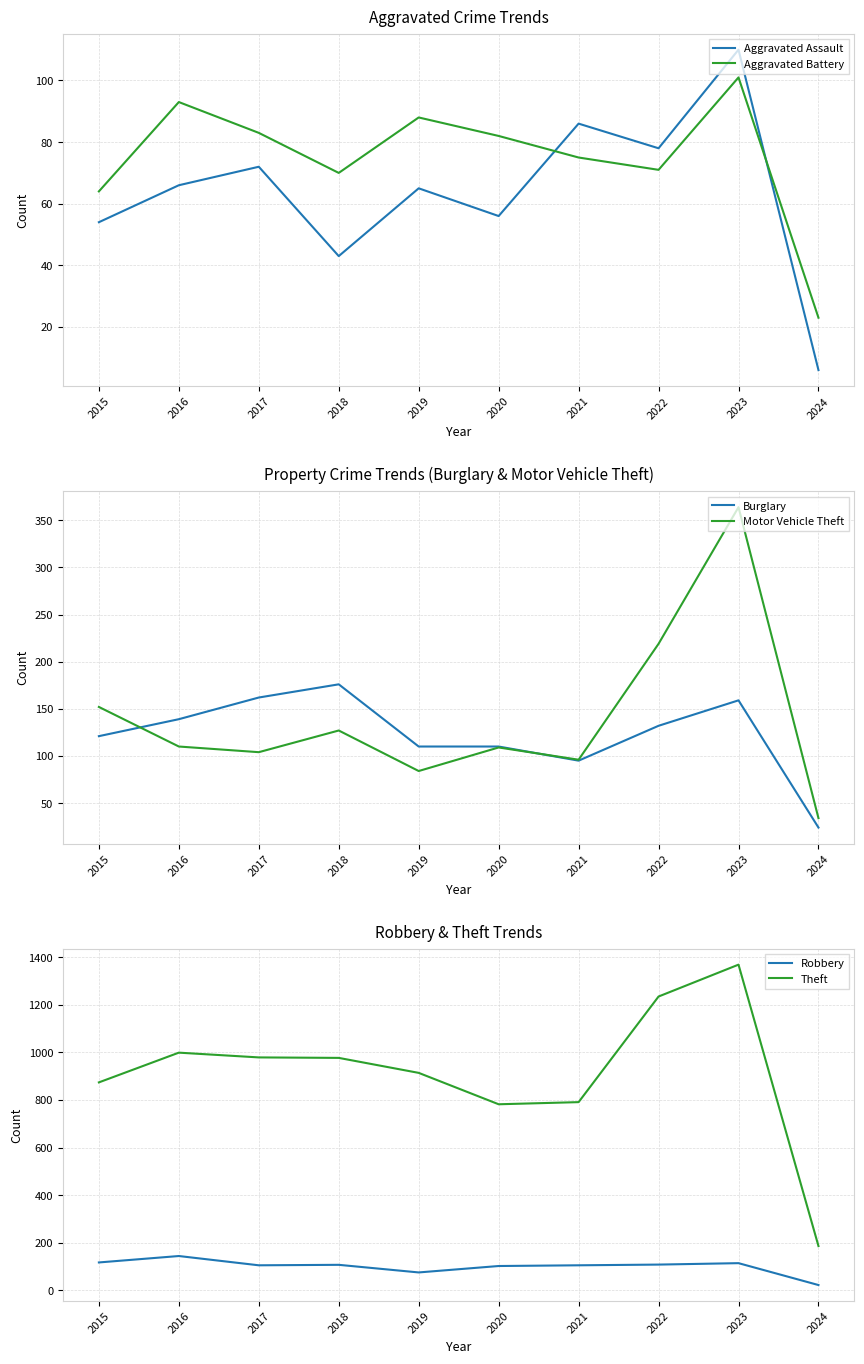

What is the difference between the Theft values at 2016 and 2021?

208